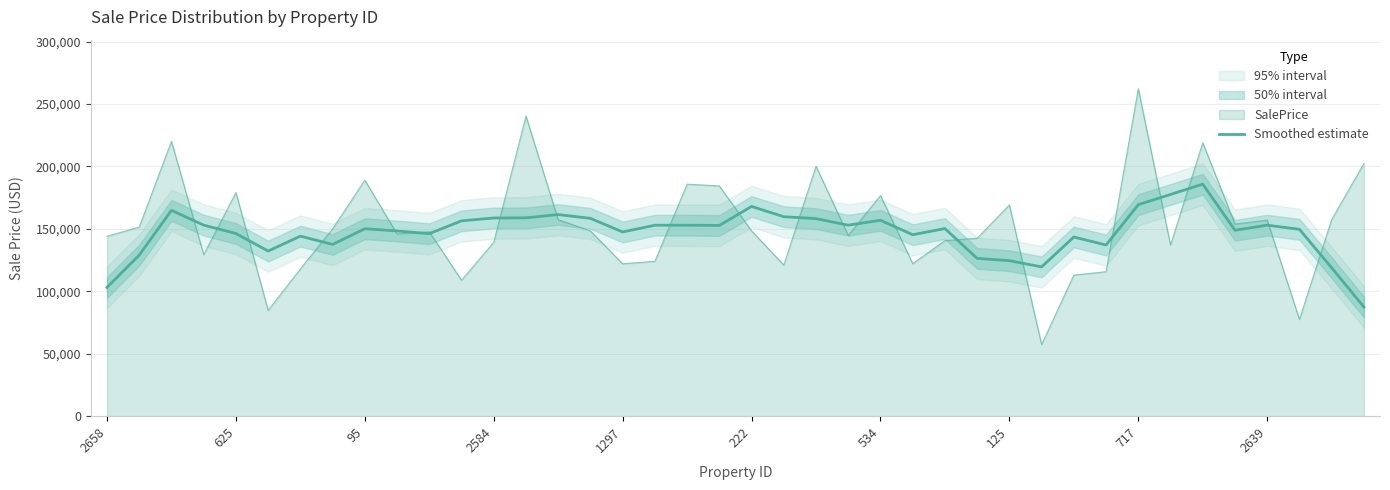

What is the greatest value displayed?

185817.2